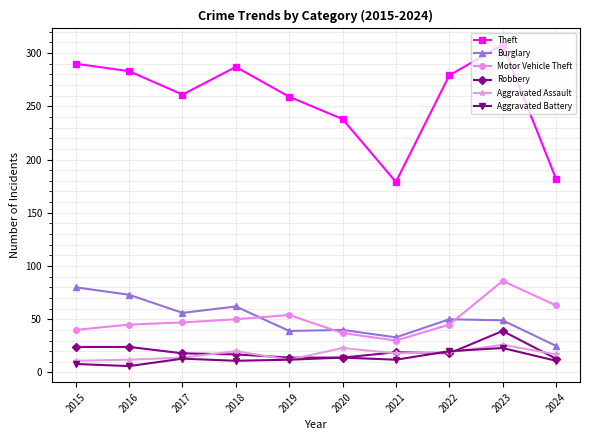

Is it true that Burglary equals 53 at 2020?

False